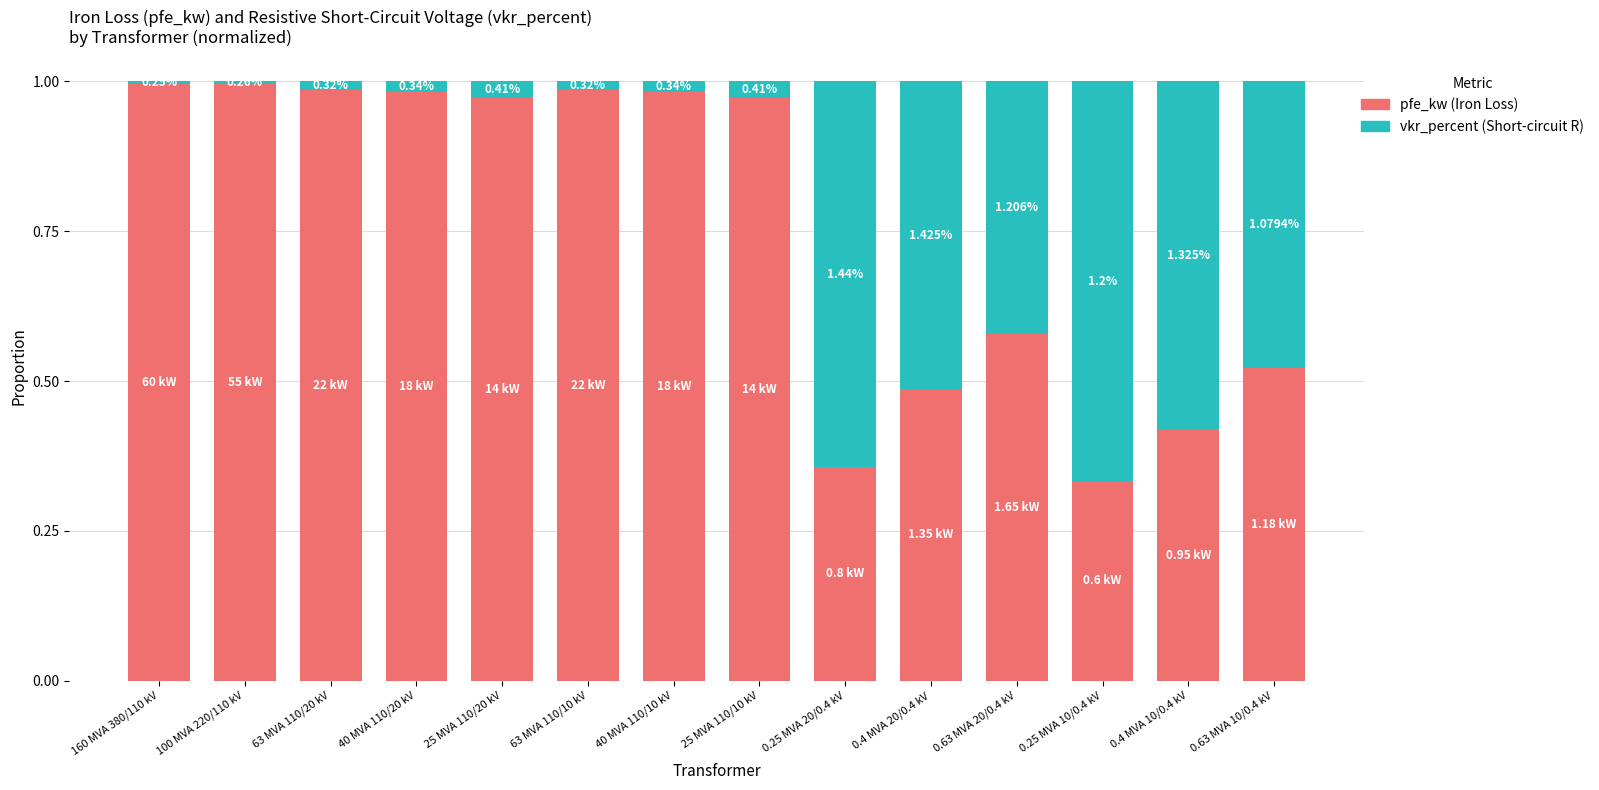

Are the bars grouped side by side (vs. stacked)?

No